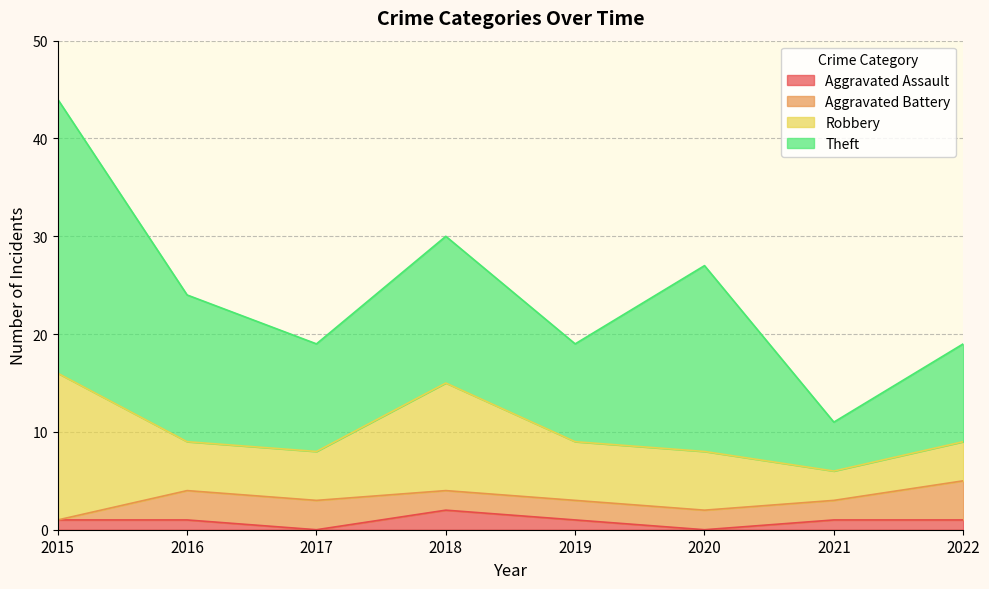

True or false: Theft and Robbery cross at least once.

False